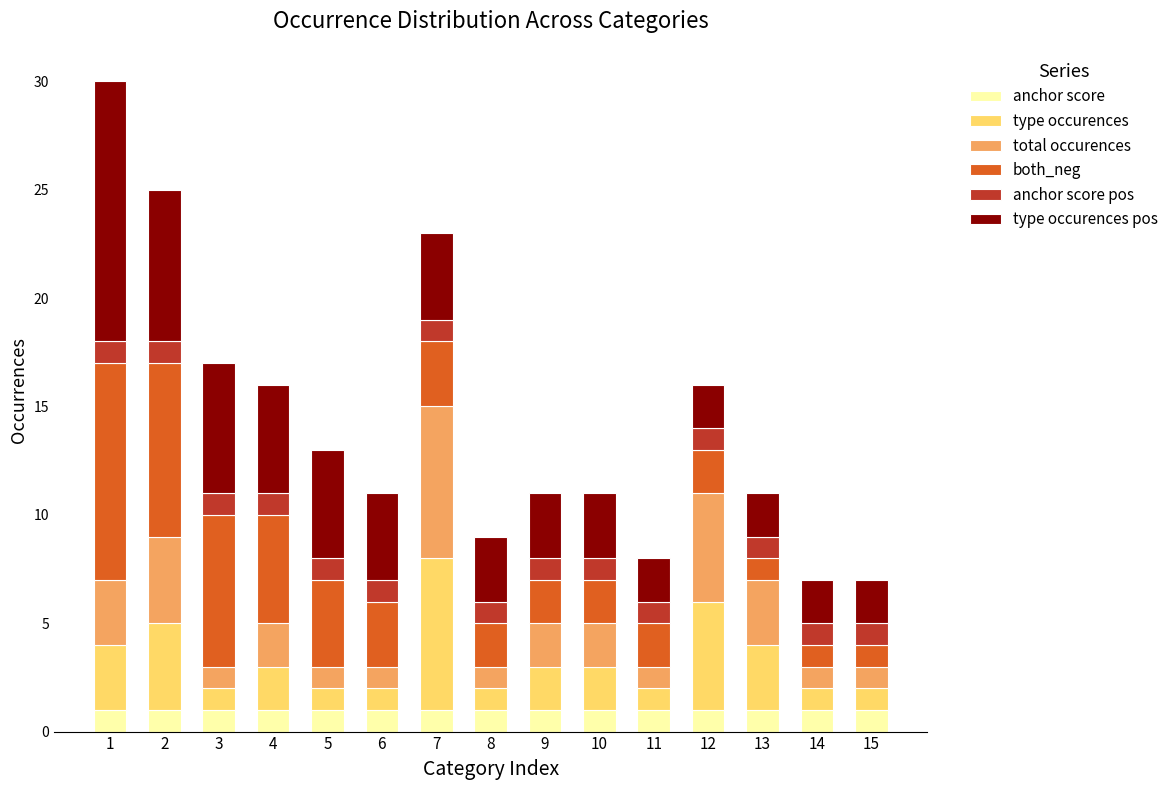

The anchor score series shows 2 at 15. True or false?

False